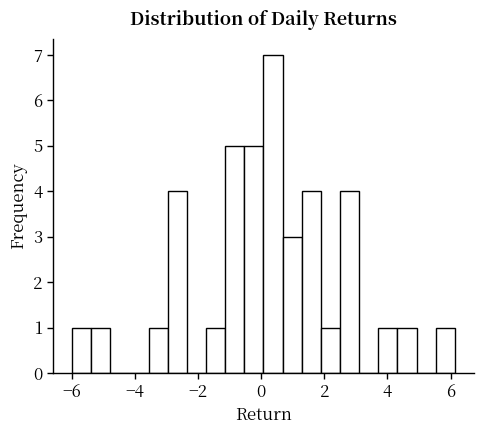

Around what value on the x-axis is the tallest bar? Give the approximate position of its centre, as read against the axis.

0.4